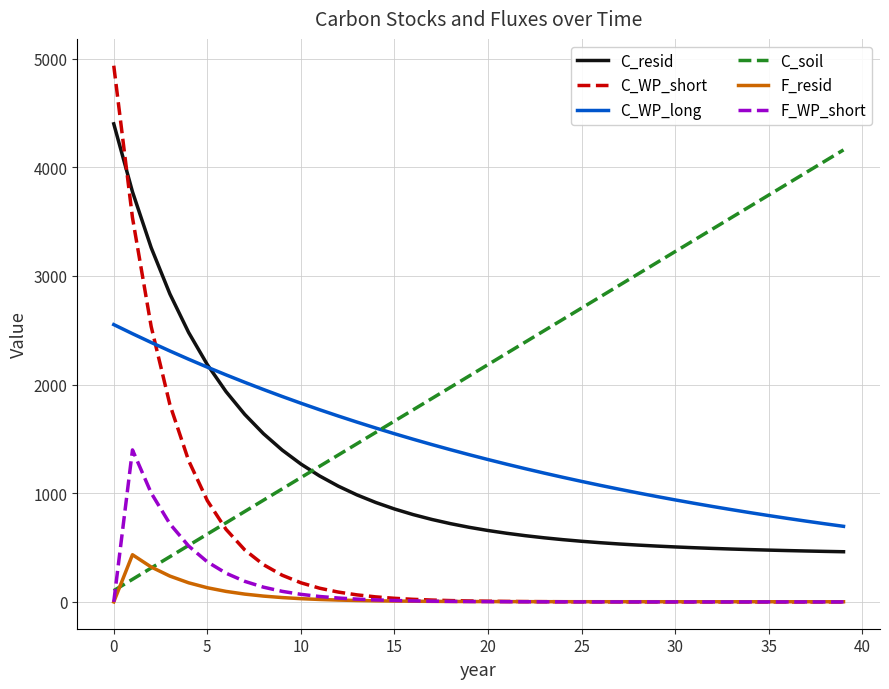

True or false: F_resid and C_WP_long cross at least once.

False